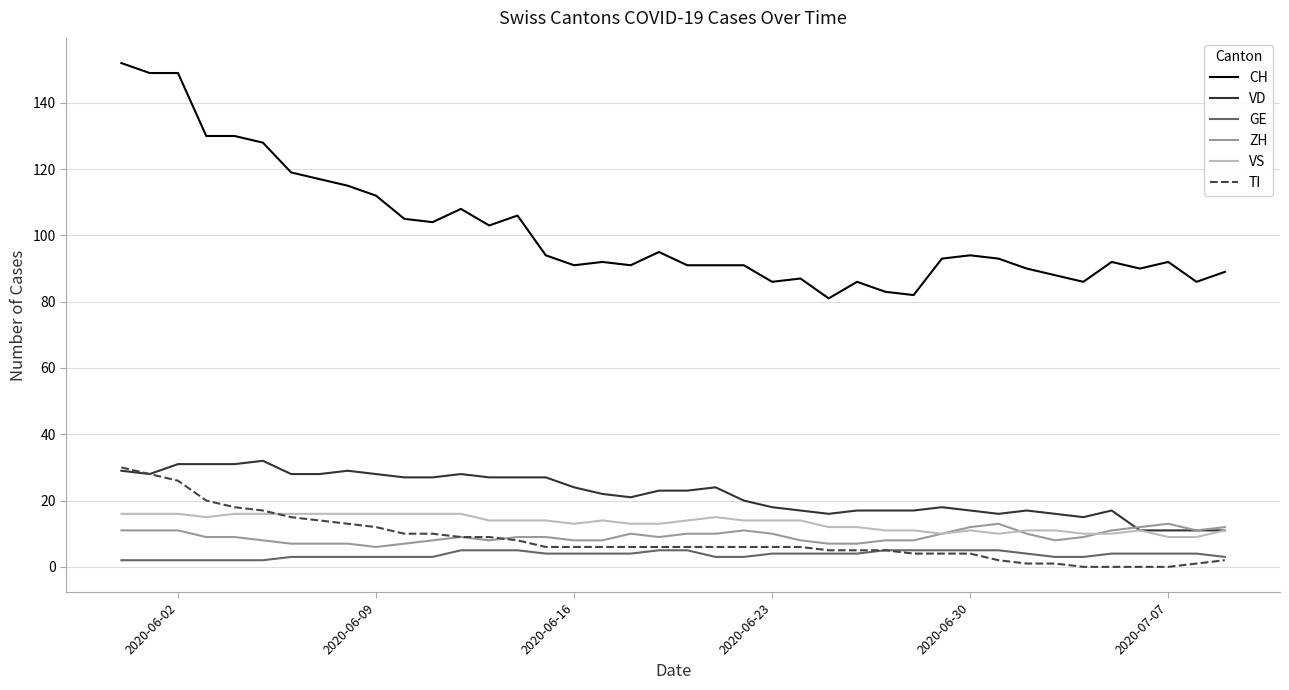

Reading right to left, extract all data points from this chart.

CH: 89	86	92	90	92	86	88	90	93	94	93	82	83	86	81	87	86	91	91	91	95	91	92	91	94	106	103	108	104	105	112	115	117	119	128	130	130	149	149	152
VD: 11	11	11	11	17	15	16	17	16	17	18	17	17	17	16	17	18	20	24	23	23	21	22	24	27	27	27	28	27	27	28	29	28	28	32	31	31	31	28	29
GE: 3	4	4	4	4	3	3	4	5	5	5	5	5	4	4	4	4	3	3	5	5	4	4	4	4	5	5	5	3	3	3	3	3	3	2	2	2	2	2	2
ZH: 12	11	13	12	11	9	8	10	13	12	10	8	8	7	7	8	10	11	10	10	9	10	8	8	9	9	8	9	8	7	6	7	7	7	8	9	9	11	11	11
VS: 11	9	9	11	10	10	11	11	10	11	10	11	11	12	12	14	14	14	15	14	13	13	14	13	14	14	14	16	16	16	16	16	16	16	16	16	15	16	16	16
TI: 2	1	0	0	0	0	1	1	2	4	4	4	5	5	5	6	6	6	6	6	6	6	6	6	6	8	9	9	10	10	12	13	14	15	17	18	20	26	28	30